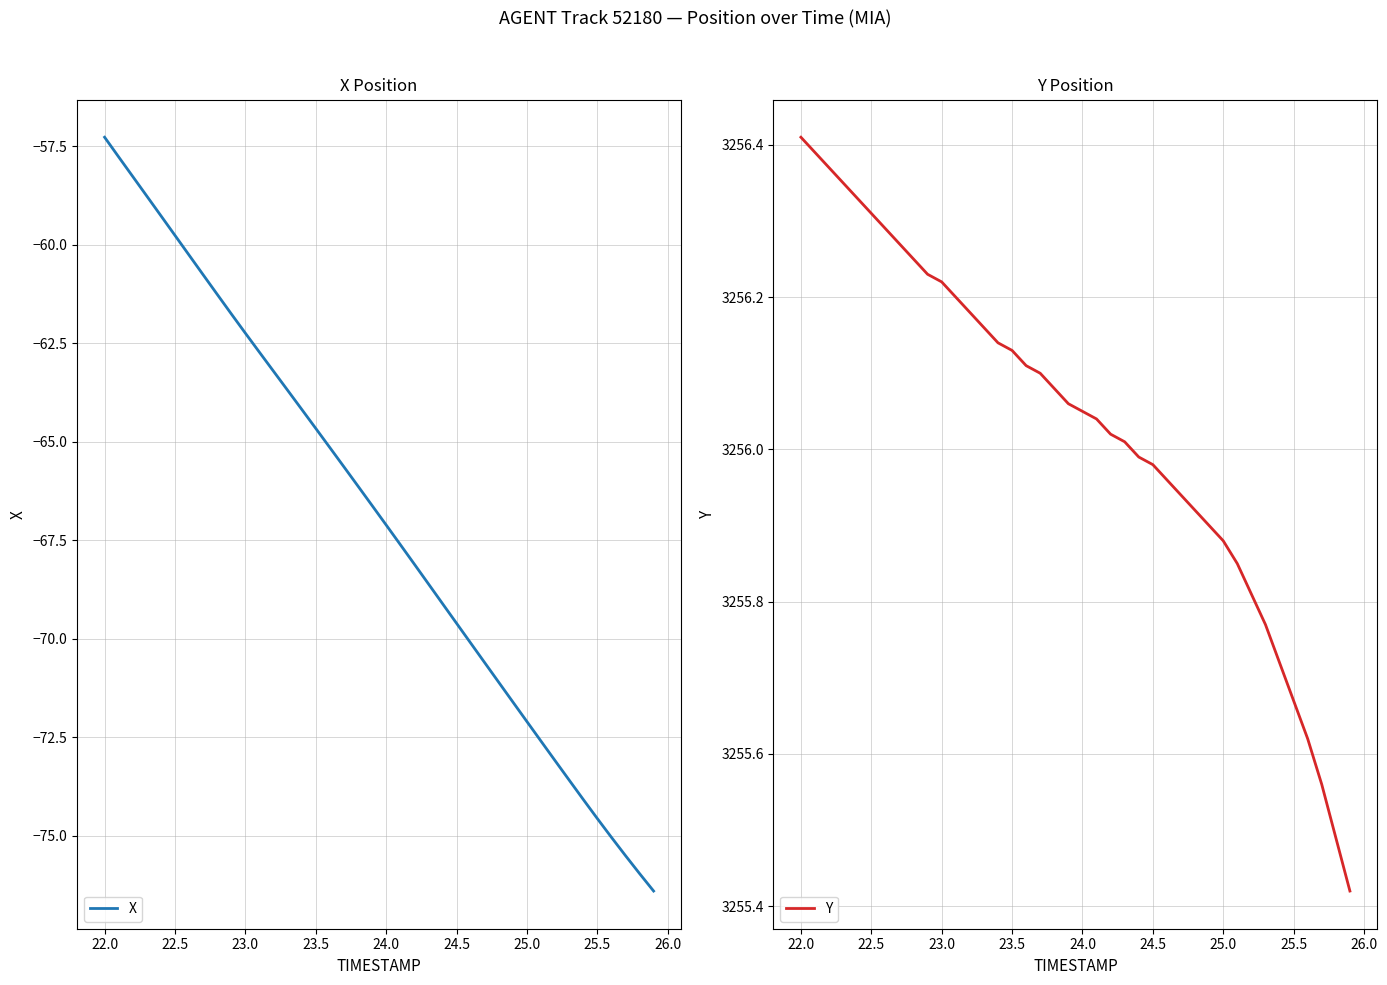

Reading left to right, what are all the values shown in this chart?

X: -57.3	-57.8	-58.3	-58.8	-59.3	-59.8	-60.3	-60.8	-61.3	-61.8	-62.2	-62.7	-63.2	-63.7	-64.2	-64.7	-65.1	-65.6	-66.1	-66.6	-67.1	-67.6	-68.1	-68.6	-69.1	-69.6	-70.1	-70.6	-71.1	-71.6	-72.1	-72.6	-73.1	-73.6	-74.1	-74.6	-75.0	-75.5	-76.0	-76.4
Y: 3256.4	3256.4	3256.4	3256.3	3256.3	3256.3	3256.3	3256.3	3256.2	3256.2	3256.2	3256.2	3256.2	3256.2	3256.1	3256.1	3256.1	3256.1	3256.1	3256.1	3256.1	3256.0	3256.0	3256.0	3256.0	3256.0	3256.0	3255.9	3255.9	3255.9	3255.9	3255.8	3255.8	3255.8	3255.7	3255.7	3255.6	3255.6	3255.5	3255.4